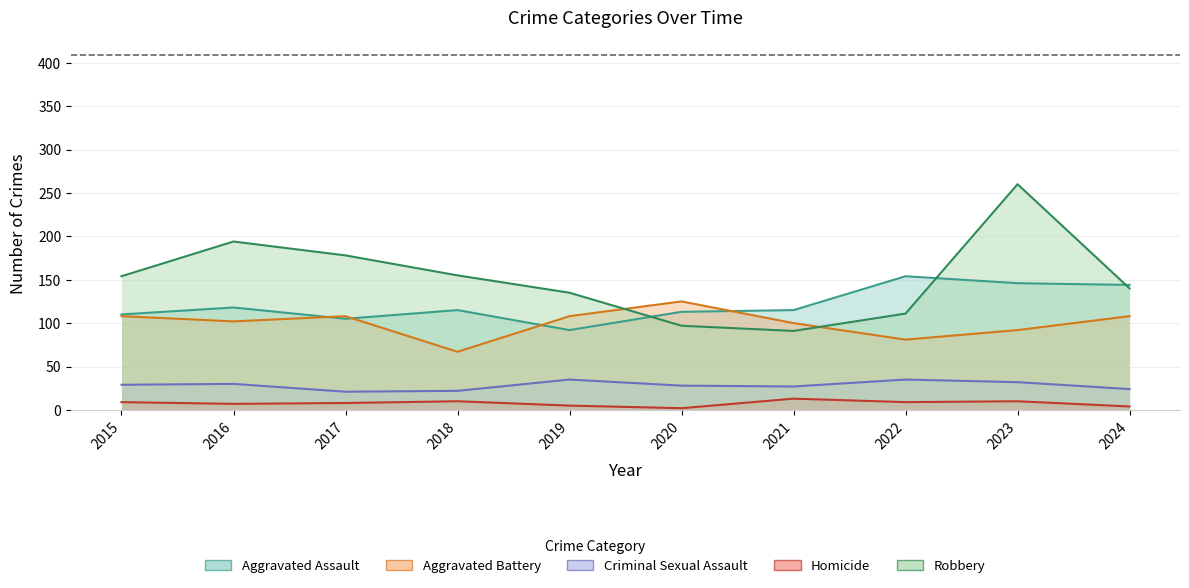

True or false: Aggravated Battery has a value of 140 at 2023.

False